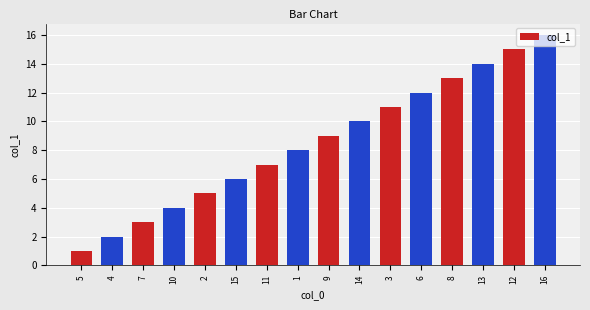

Reading right to left, what are all the values shown in this chart?

16=16	12=15	13=14	8=13	6=12	3=11	14=10	9=9	1=8	11=7	15=6	2=5	10=4	7=3	4=2	5=1